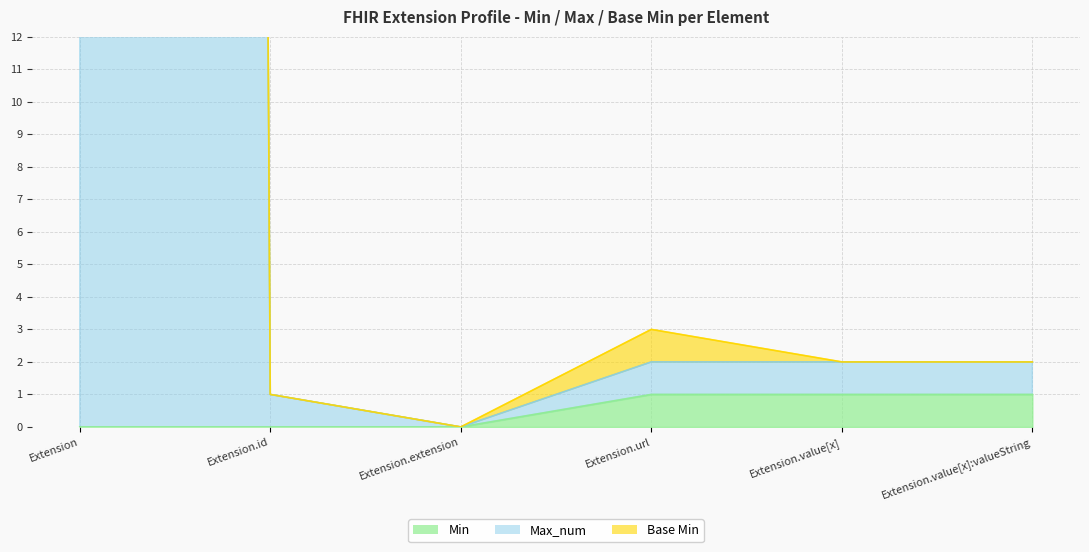

Where does the Max_num series first go above 2?

Extension